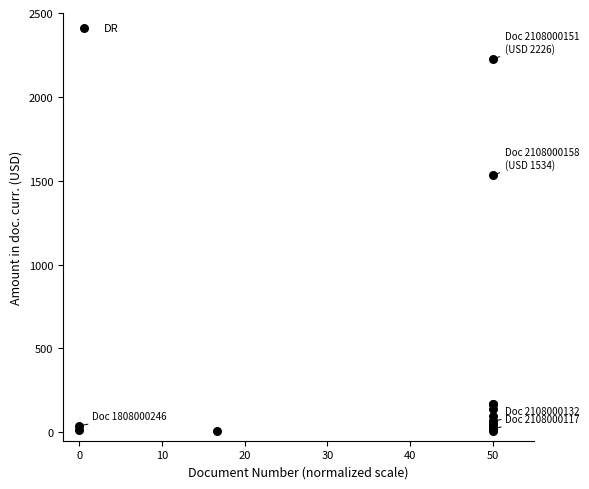

What Y value in the scatter plot is closest to 1116?

1534.0